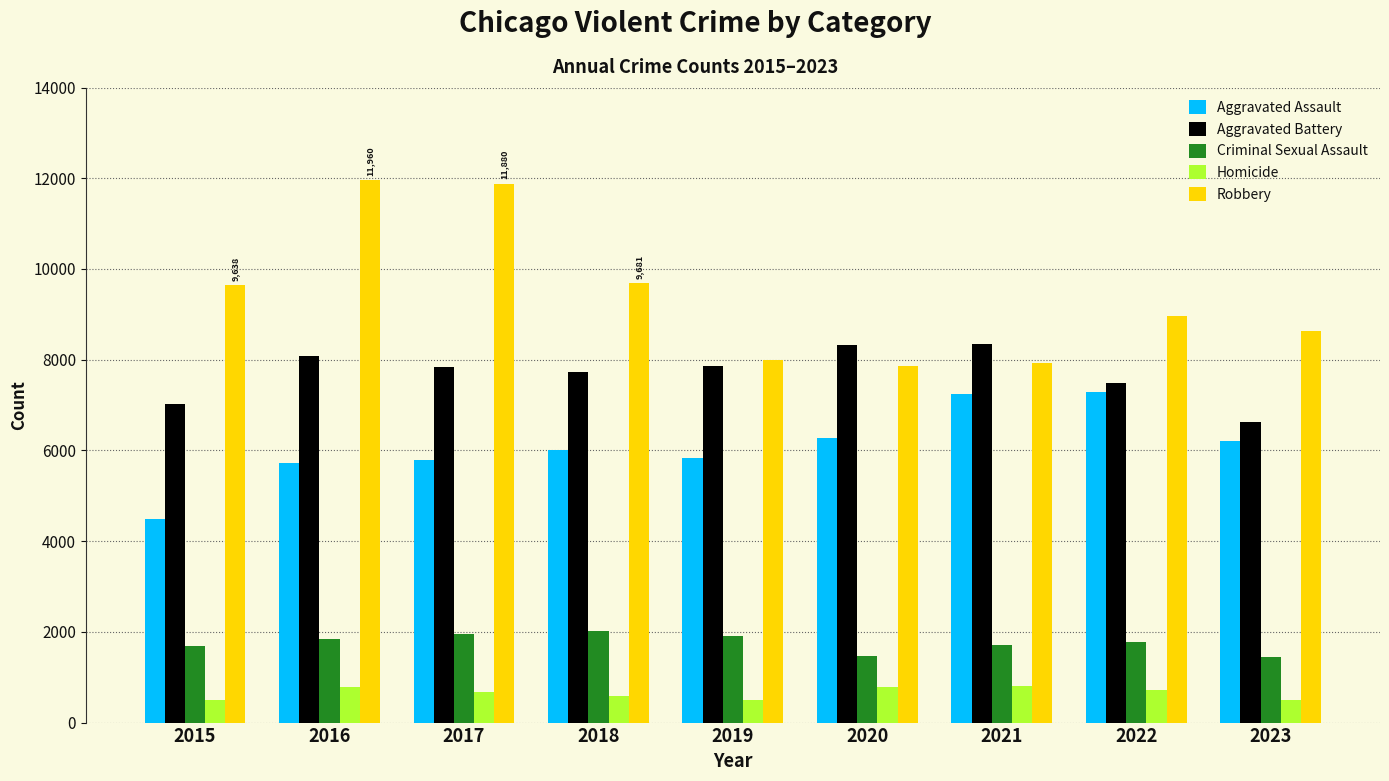

Rank the series by their maximum value, from lowest to highest.

Homicide, Criminal Sexual Assault, Aggravated Assault, Aggravated Battery, Robbery